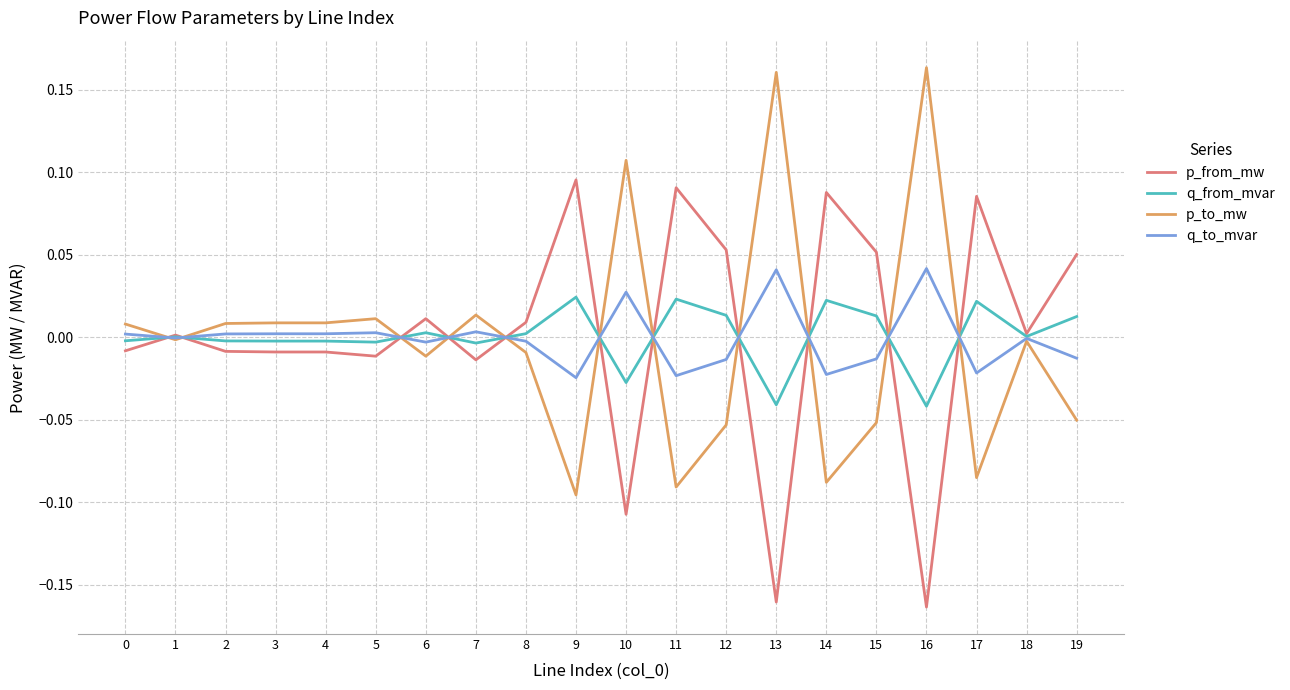

Rank the series by their maximum value, from lowest to highest.

q_from_mvar, q_to_mvar, p_from_mw, p_to_mw